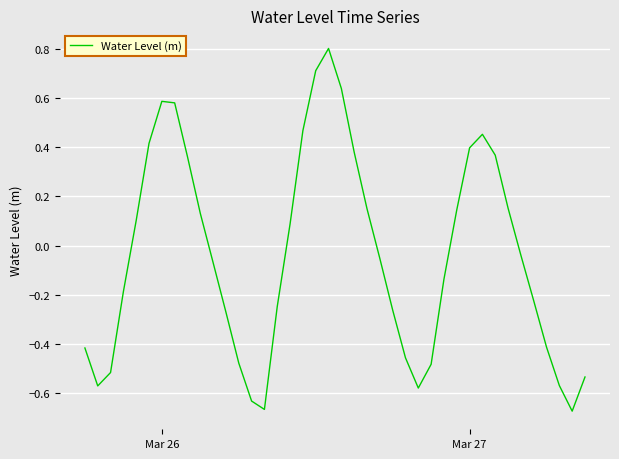

What is the difference between the maximum and minimum values?

1.5